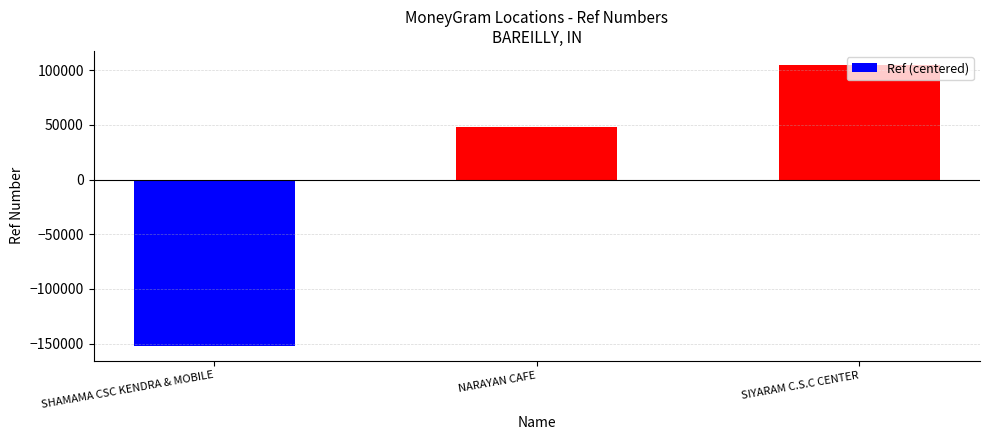

Count the number of data series in this chart.

1